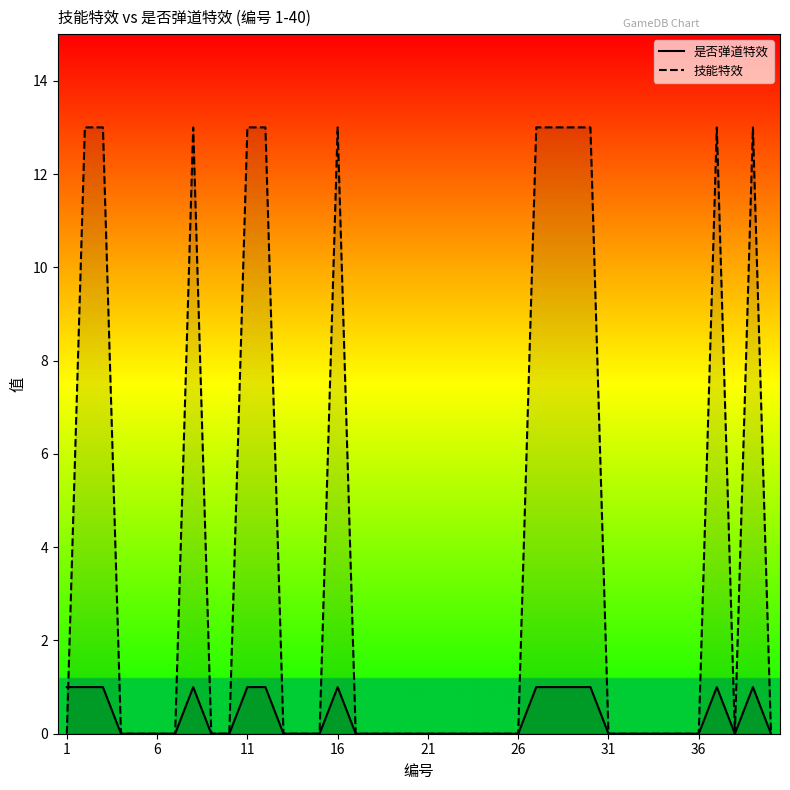

How many lines are shown in the chart?

2